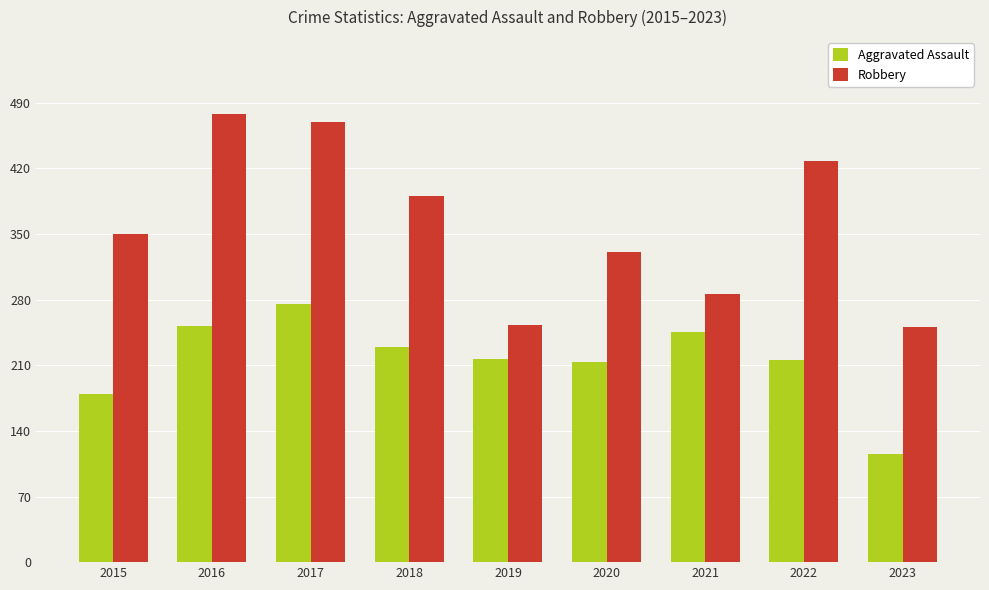

Where does the Aggravated Assault series first go above 217?

2016